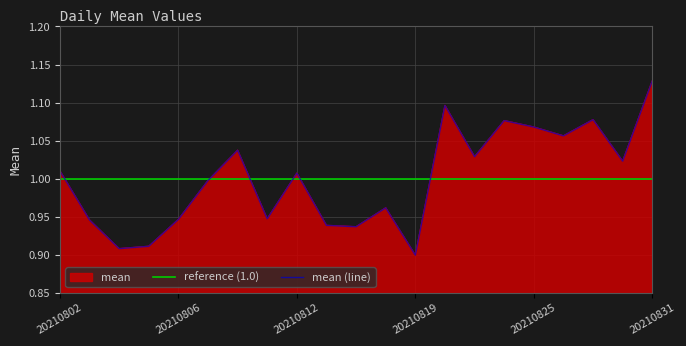

Read the mean (line) value at 15.

1.1